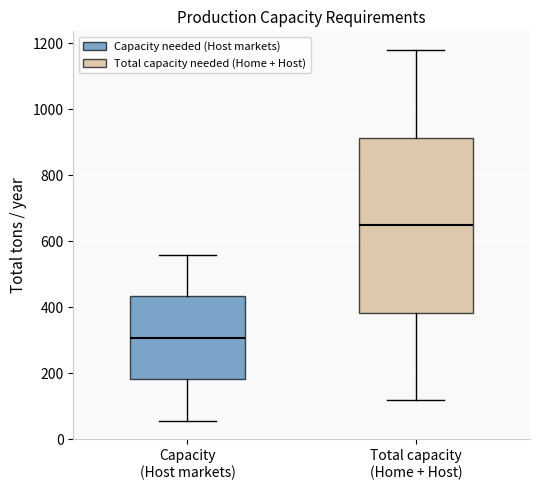

Where is the upper edge of the box for Capacity (Host markets) on the y-axis? The values are not printed on the chart, so give them approximately, as read against the axis.

440